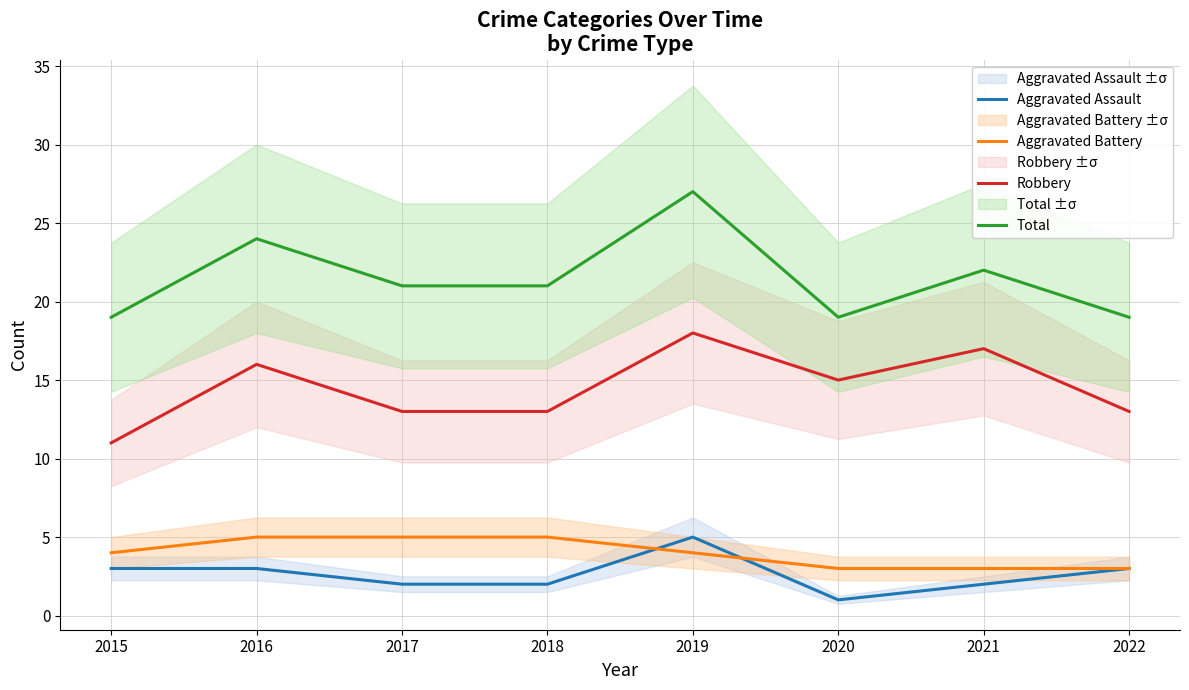

Reading right to left, list all the values displayed in this chart.

Aggravated Assault: 2022=3	2021=2	2020=1	2019=5	2018=2	2017=2	2016=3	2015=3
Aggravated Battery: 2022=3	2021=3	2020=3	2019=4	2018=5	2017=5	2016=5	2015=4
Robbery: 2022=13	2021=17	2020=15	2019=18	2018=13	2017=13	2016=16	2015=11
Total: 2022=19	2021=22	2020=19	2019=27	2018=21	2017=21	2016=24	2015=19